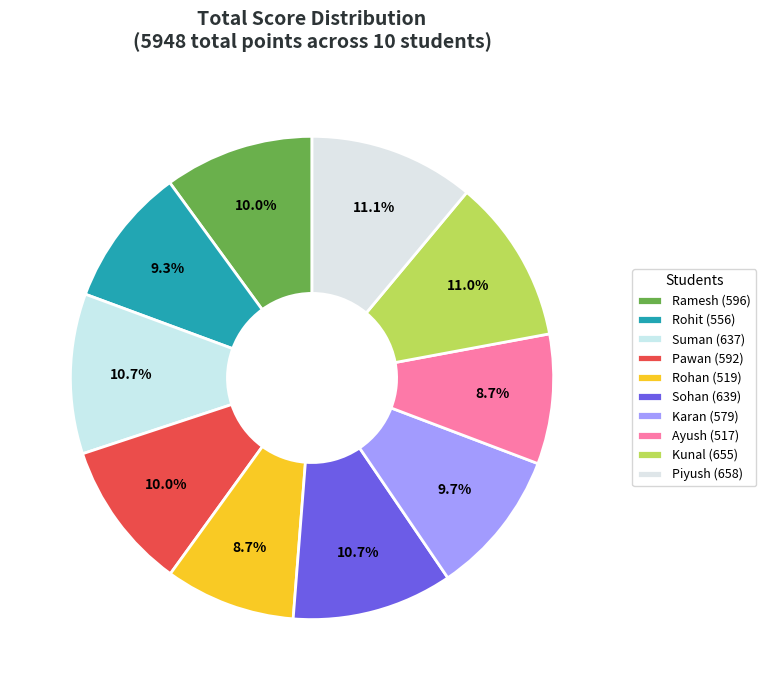

What is the smallest slice in the pie chart?

Ayush